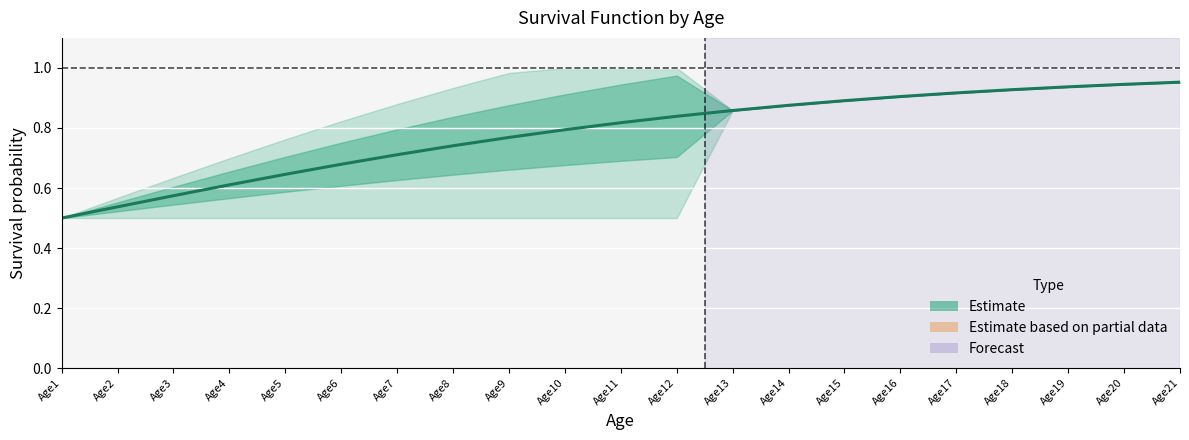

What is the change in value from Age2 to Age10?

+0.3